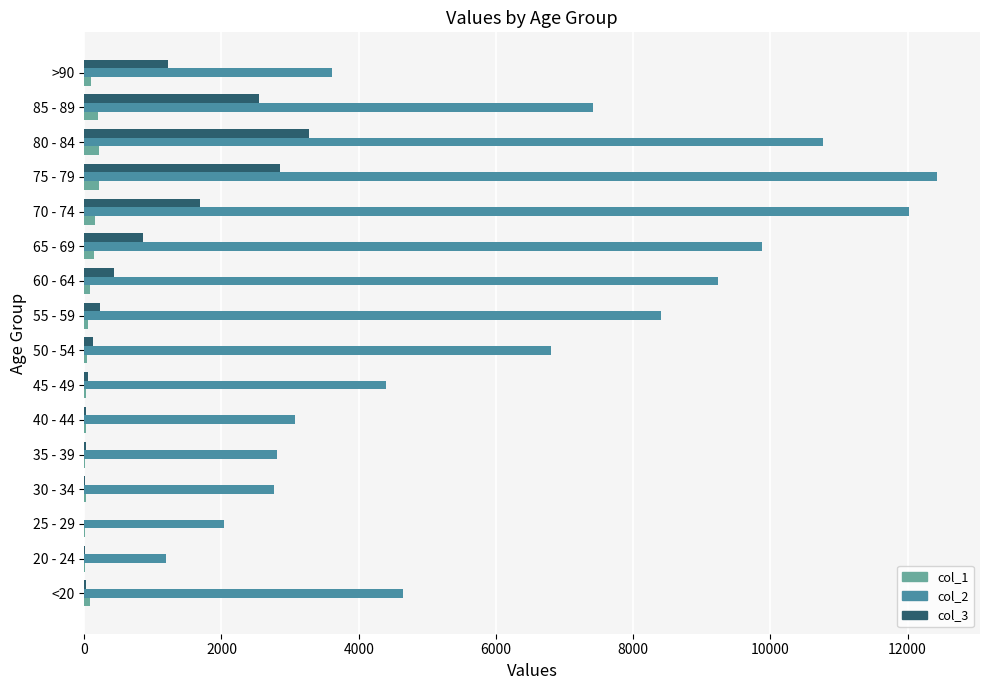

What is the maximum value shown in the chart?

12434